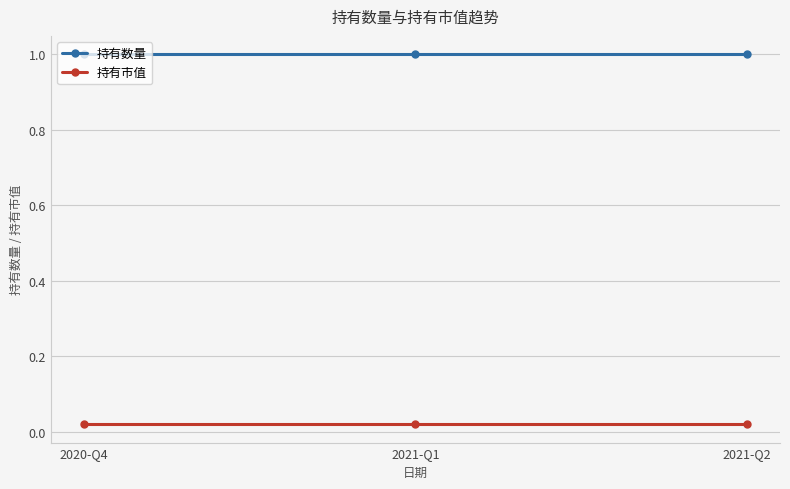

How many series are shown in this chart?

2